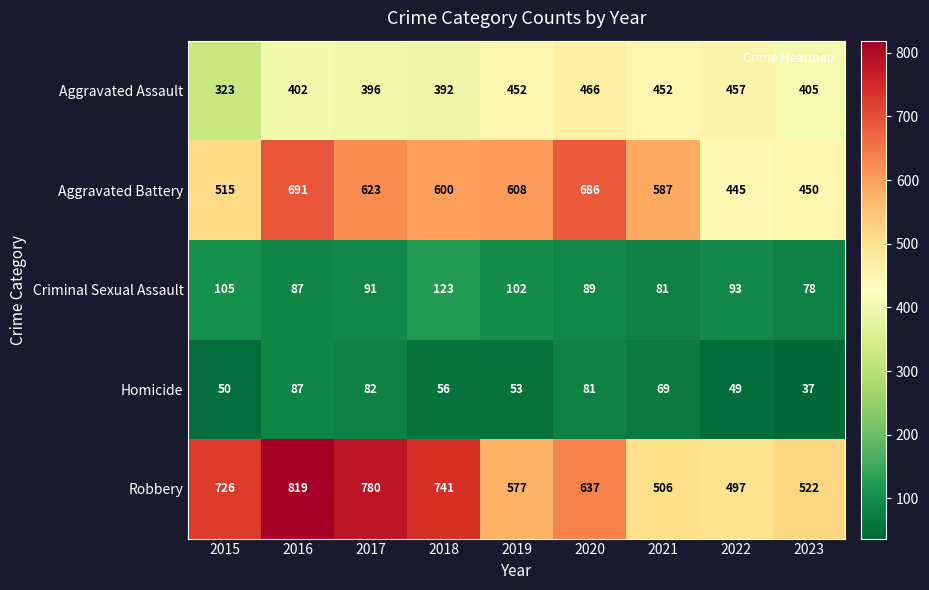

What is the greatest value displayed?

819